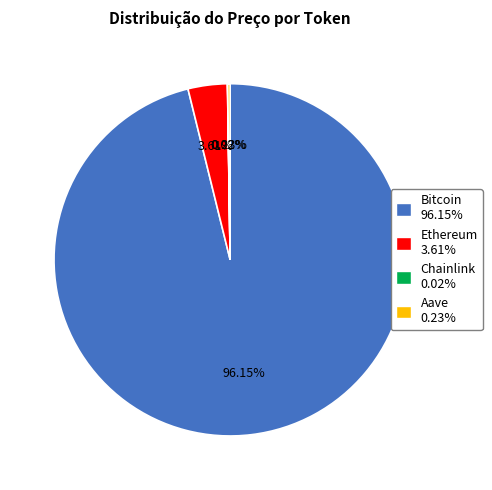

Which slice represents more than half of the pie?

Bitcoin